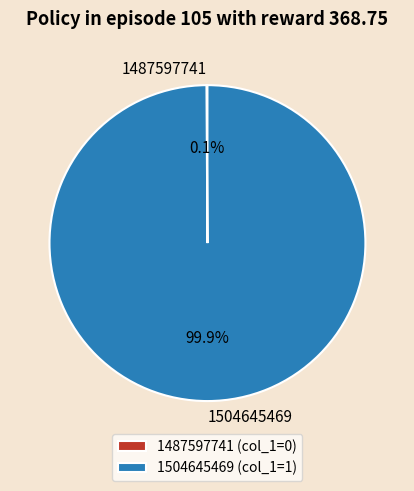

Does 1504645469 (col_1=1) account for over 50% of the chart?

Yes